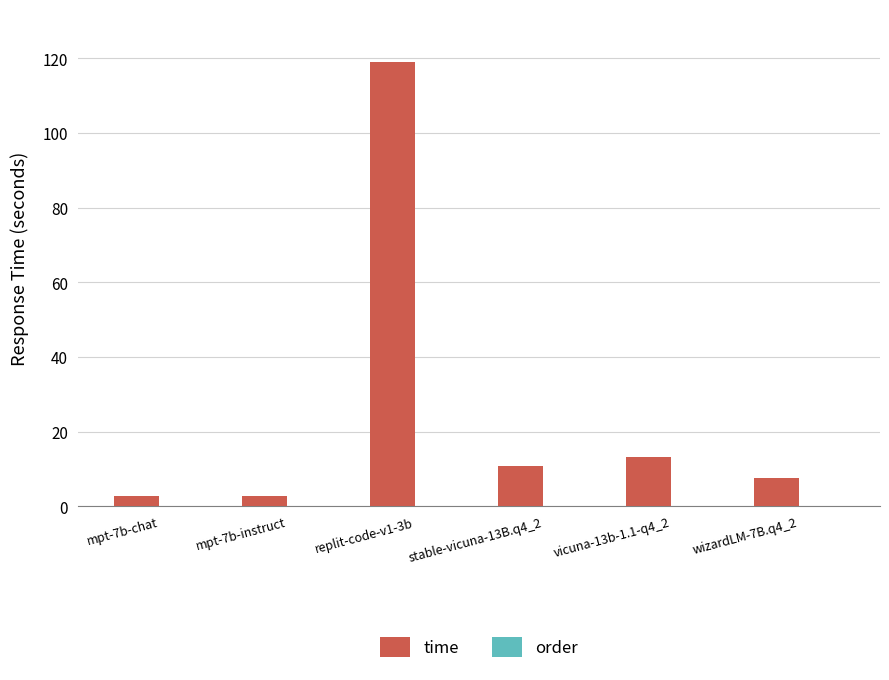

Approximately how many times larger is the value at vicuna-13b-1.1-q4_2 compared to stable-vicuna-13B.q4_2?

1.2